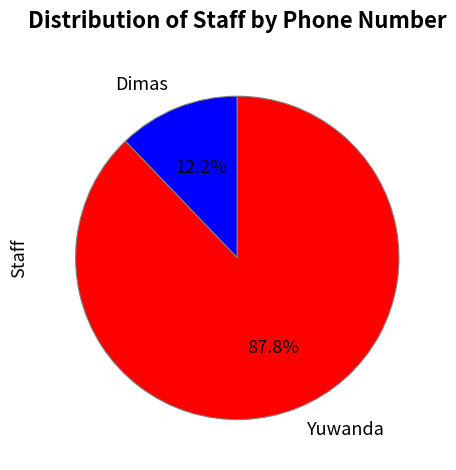

True or false: Dimas accounts for 1% of the total.

False